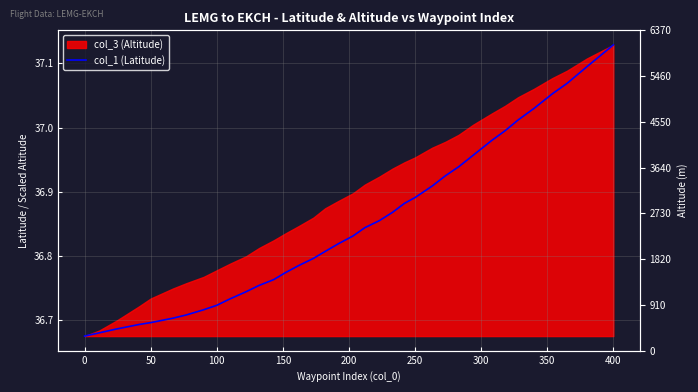

What is the minimum value shown in the chart?

36.7